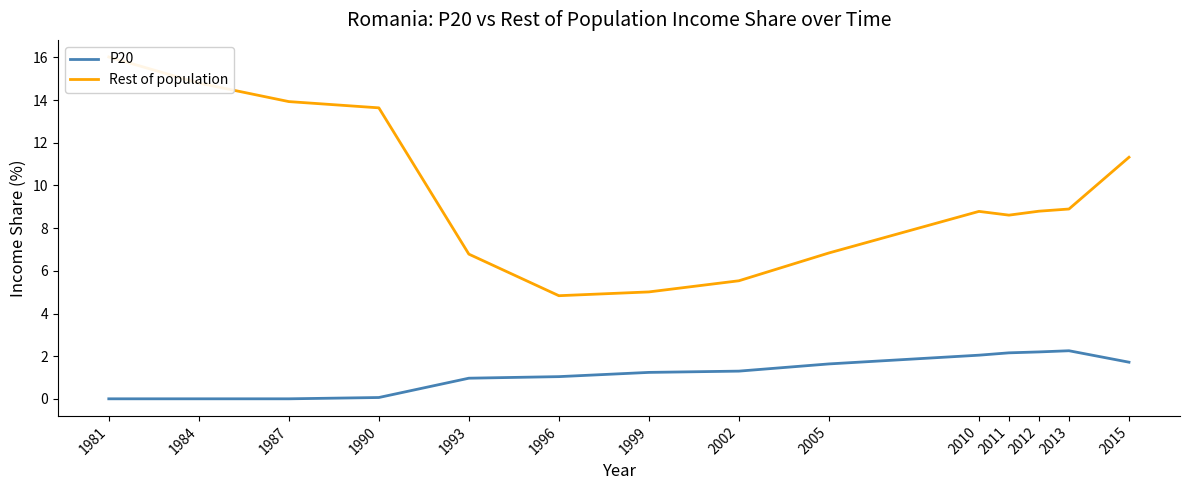

Is the value of P20 at 1990 greater than the value of Rest of population at 2011?

No